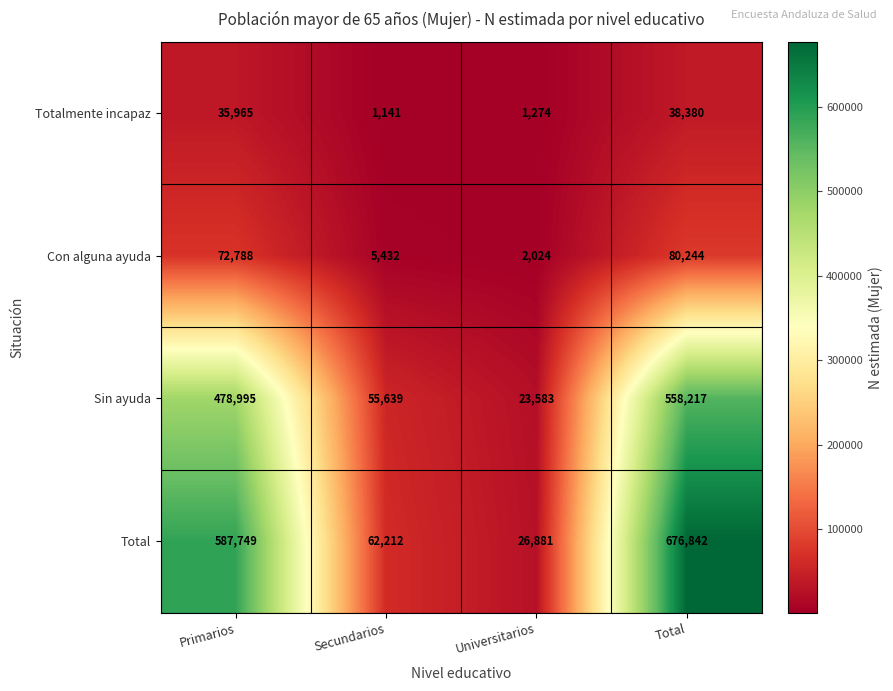

What is the total value across all series at Total?

1353683